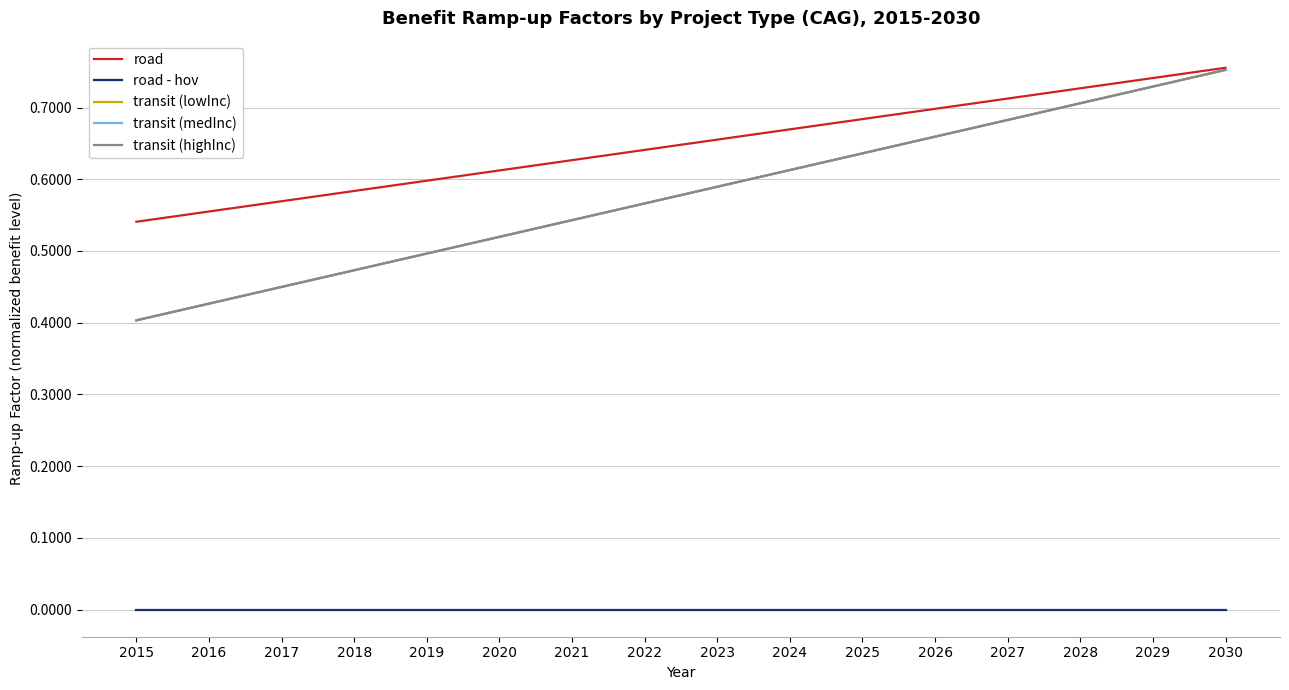

Does the chart have visible grid lines?

Yes